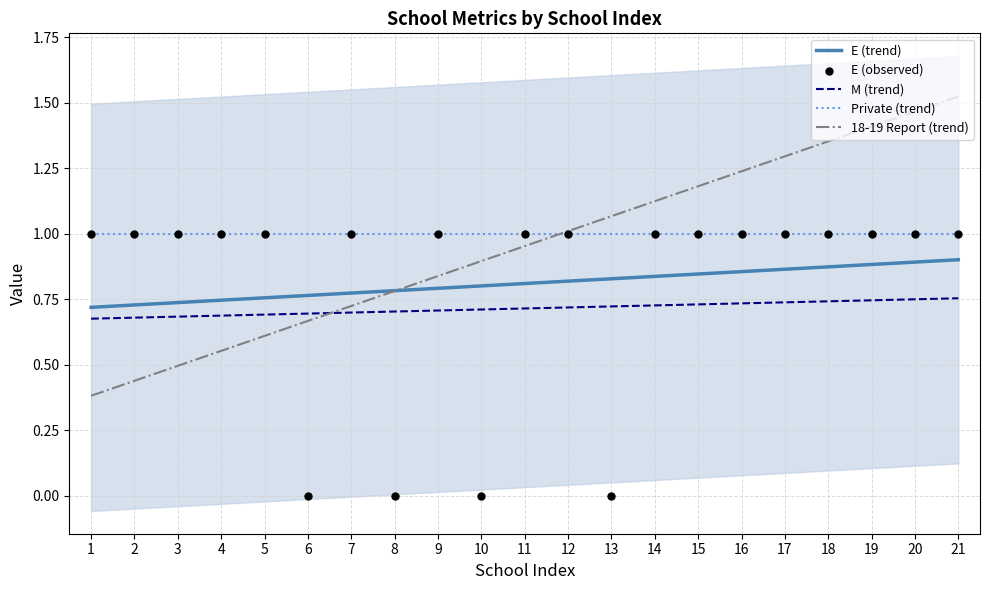

Which series contains the lowest Y value?

E